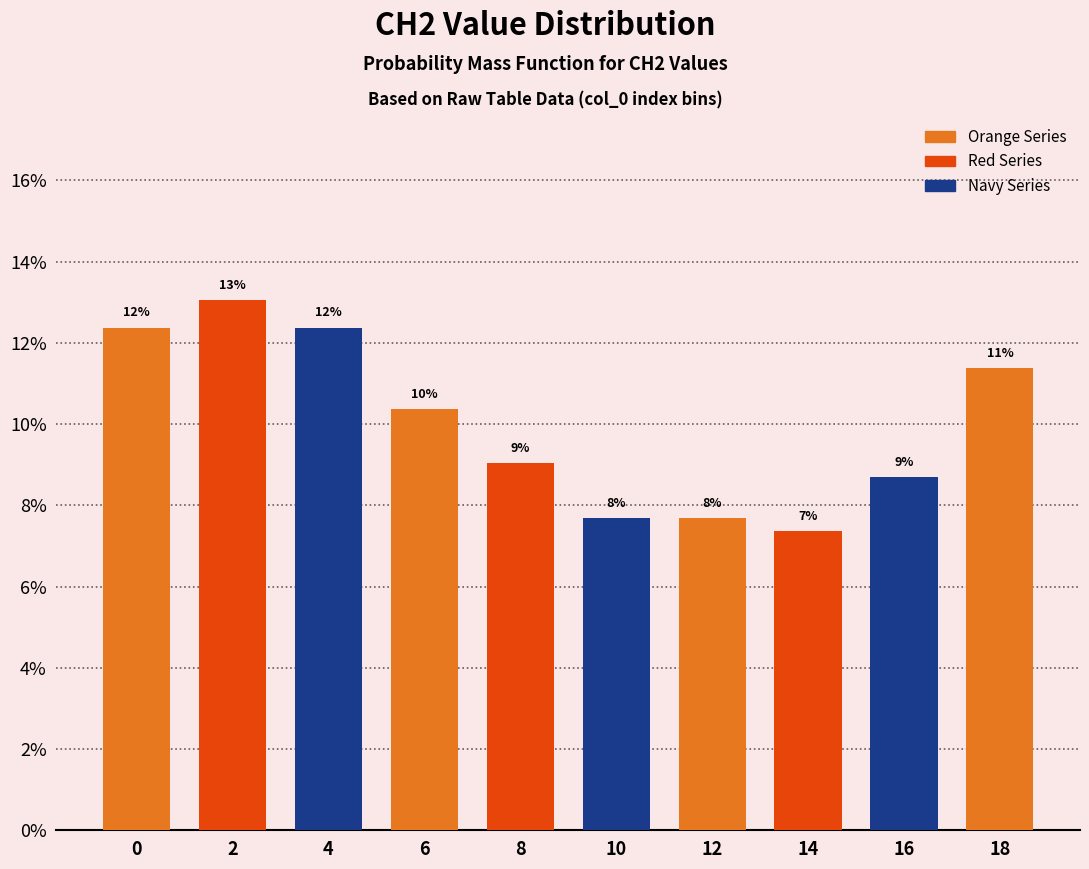

At which category does the chart reach its peak across all series?

2